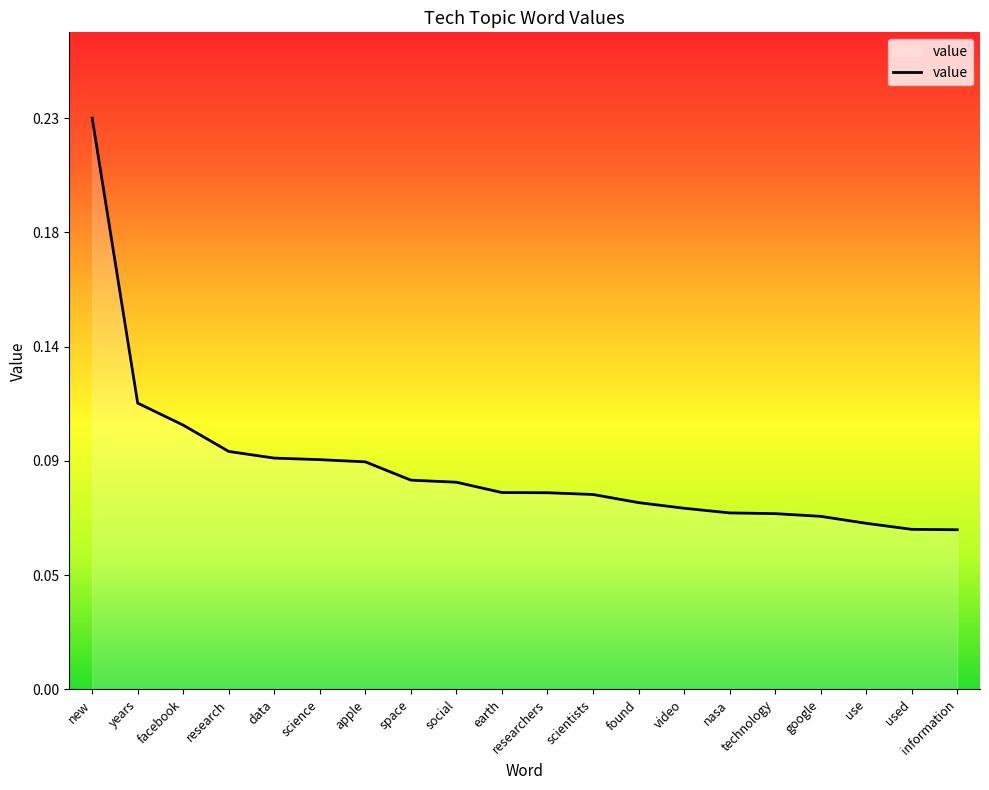

What is the label of the 9th point from the left?

social